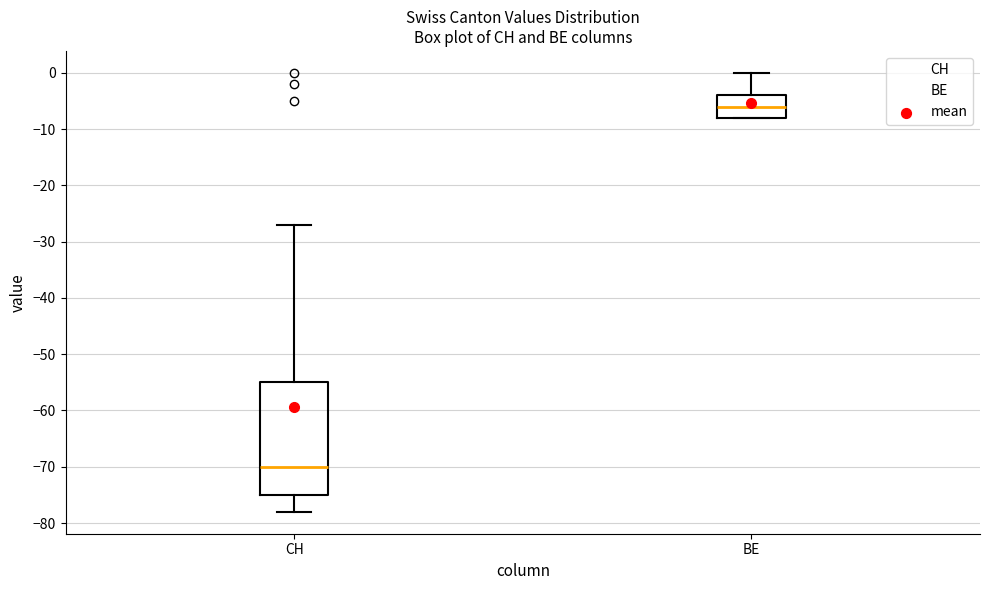

Where does the upper whisker of the box for CH end on the y-axis? The values are not printed on the chart, so give them approximately, as read against the axis.

-27